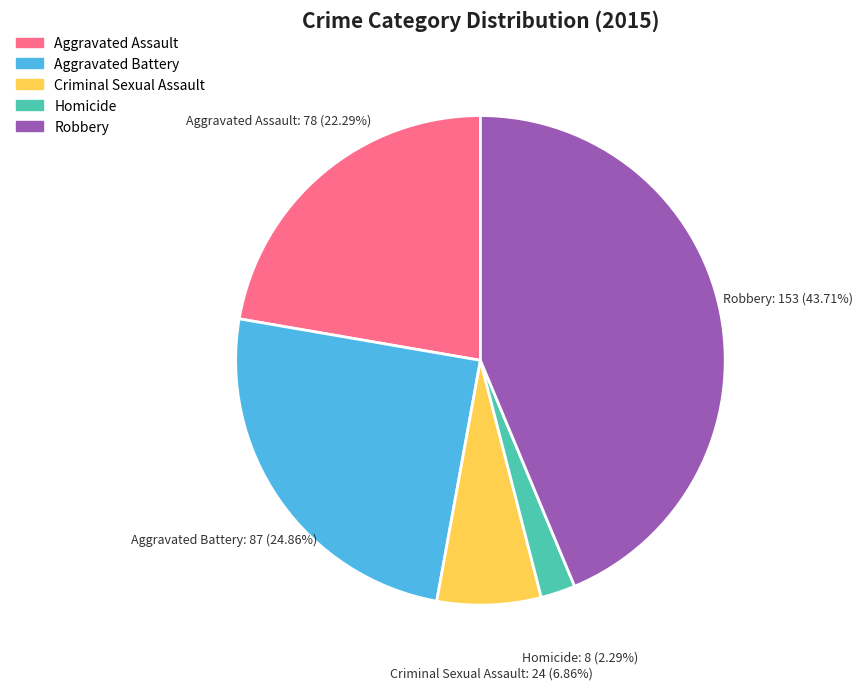

To the nearest percent, what percentage of the pie is Aggravated Battery?

25%